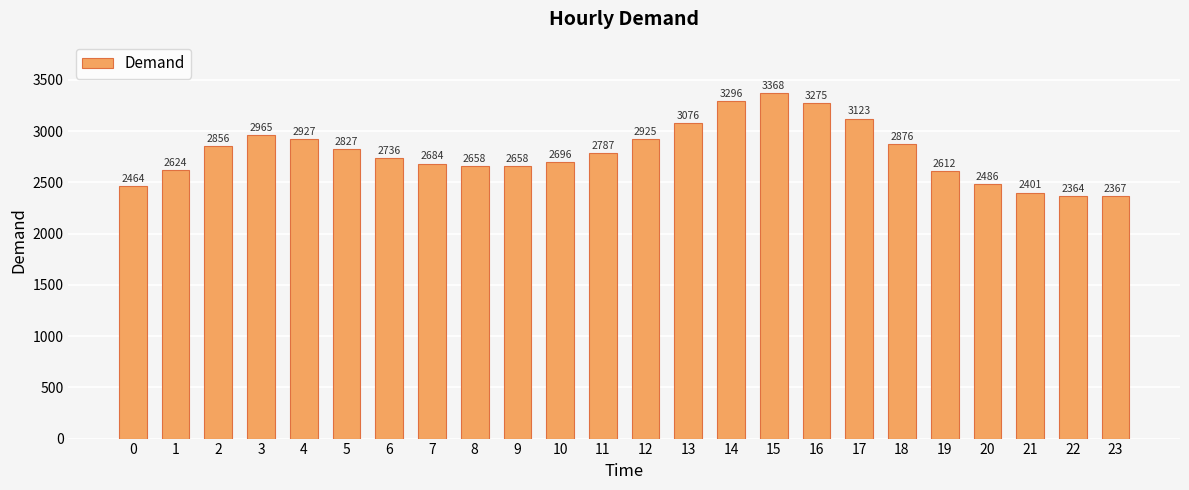

Are the bars horizontal?

No